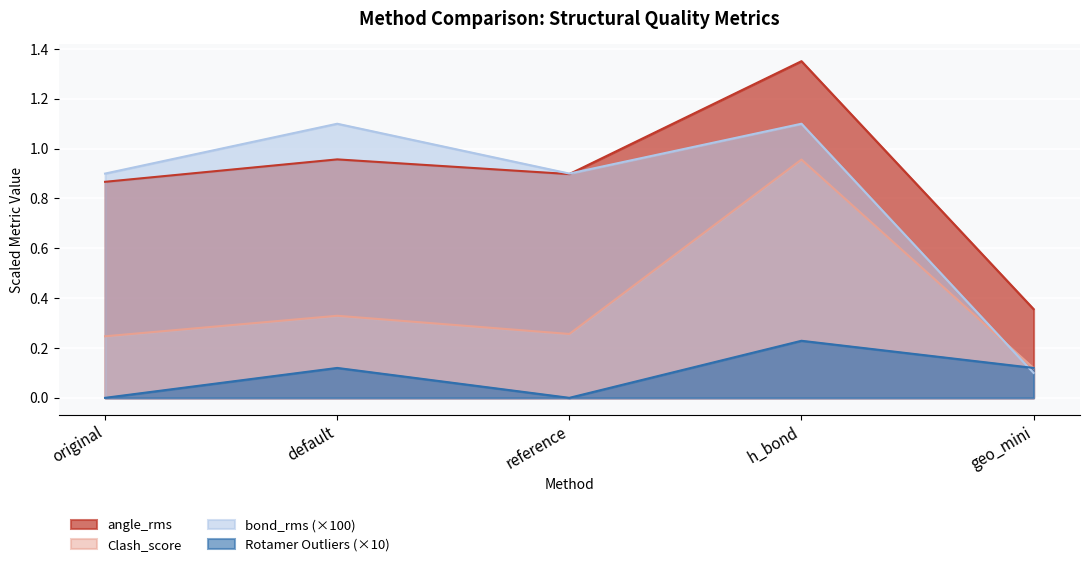

After their last crossing, which series has the higher values: bond_rms or Rotamer Outliers?

Rotamer Outliers